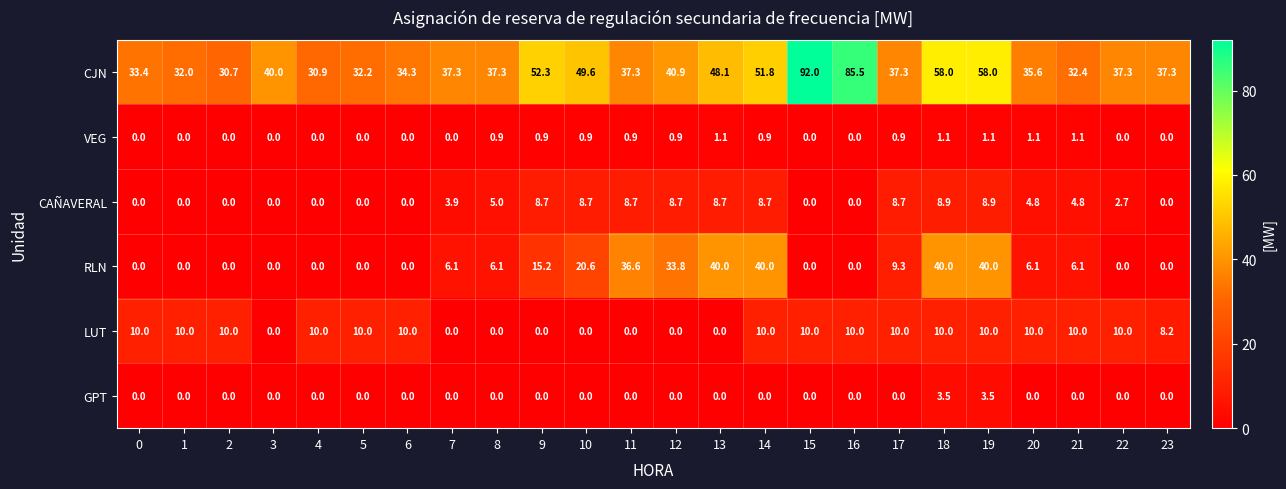

Rank the series by their maximum value, from highest to lowest.

CJN, RLN, LUT, CAÑAVERAL, GPT, VEG